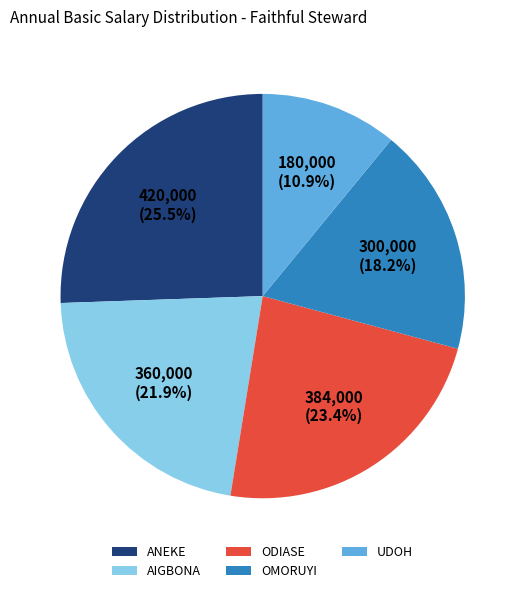

To the nearest percent, what is the difference between the largest and smallest slice percentages?

15%